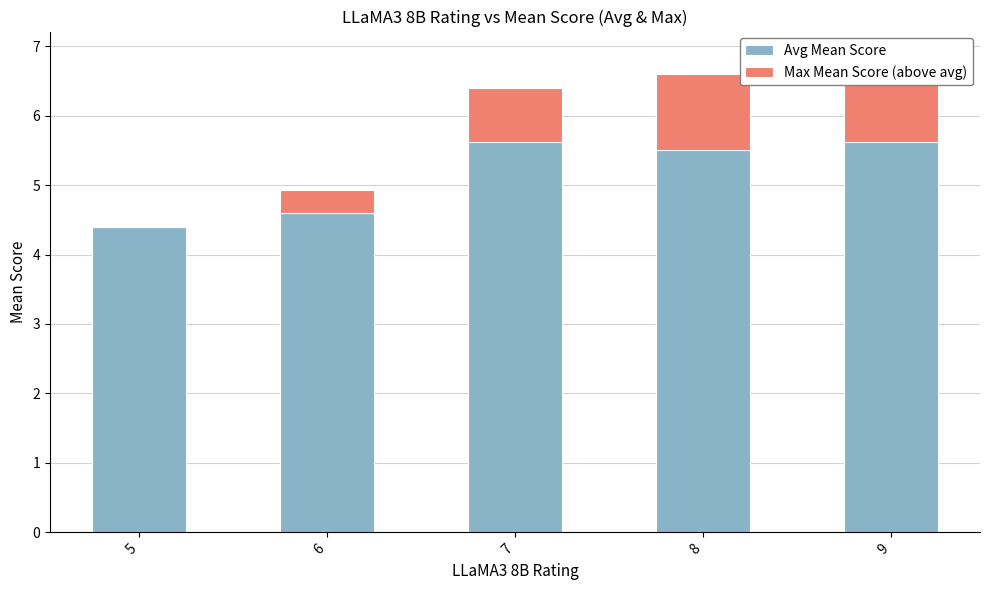

How many positive values does the Max Mean Score (above avg) series have?

4